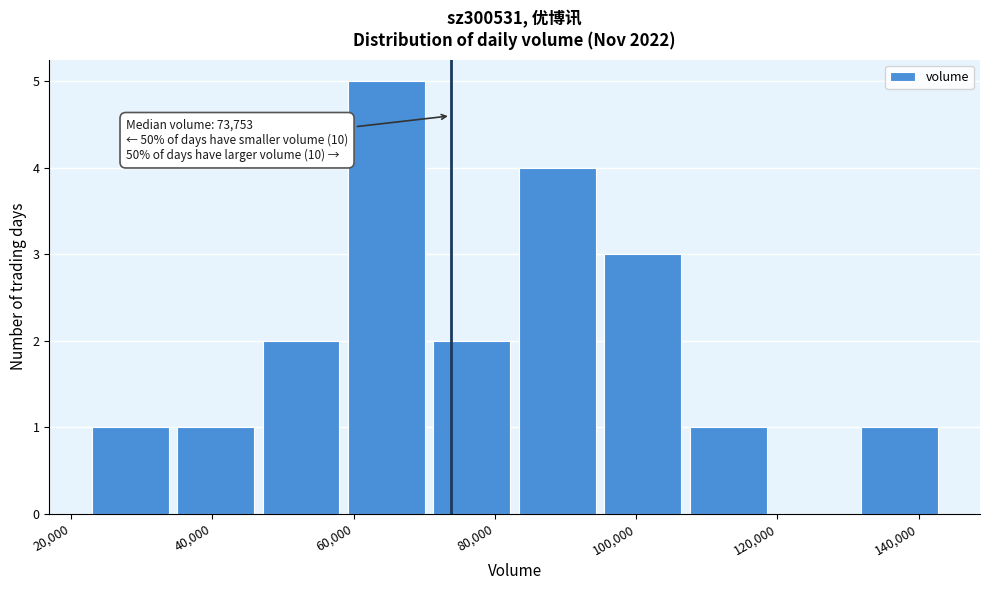

Over which range of the x-axis is the bar tallest?

60000 to 72000